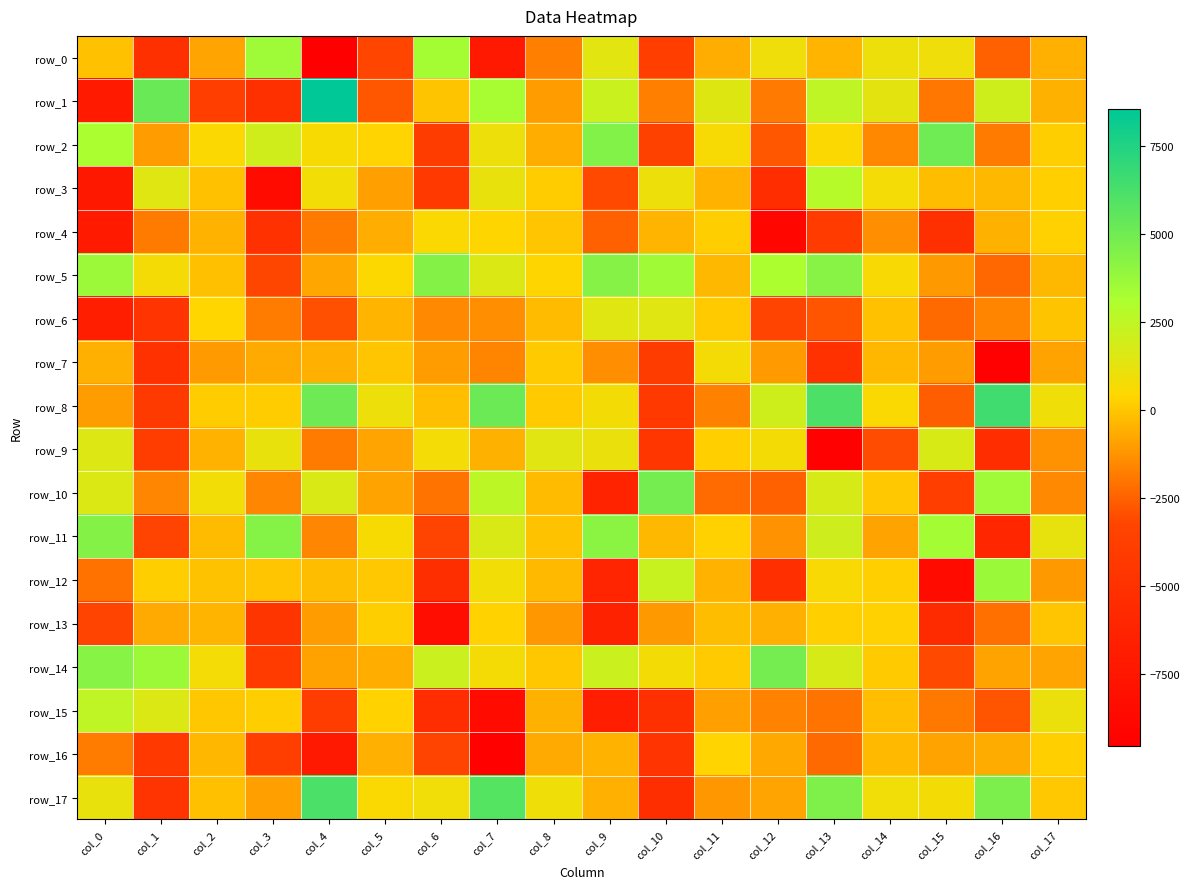

Which series has the widest spread of values?

row_1